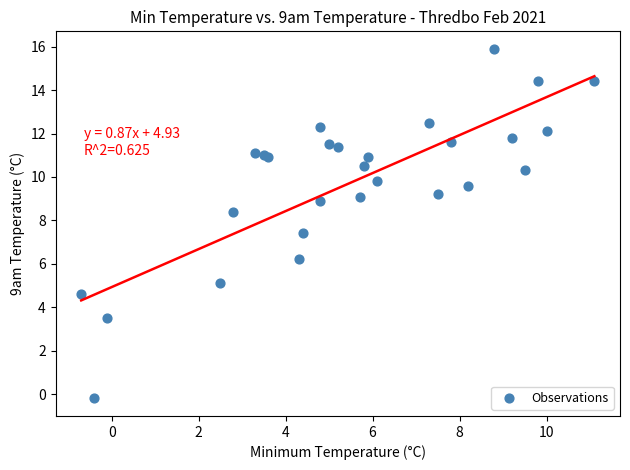

What Y value in the scatter plot is closest to 7?

7.4